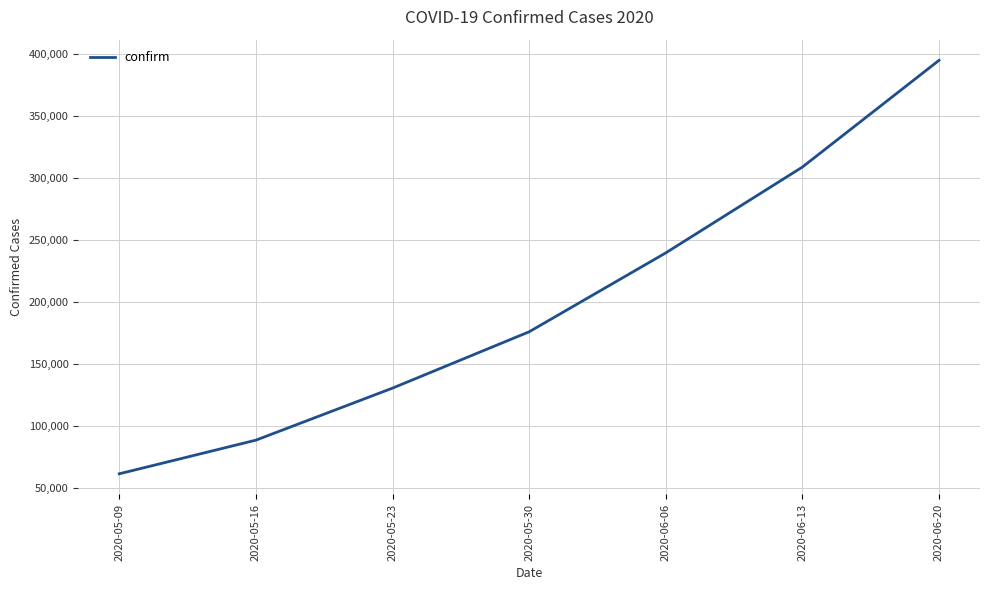

What value does the data have at 2020-05-16?

88506